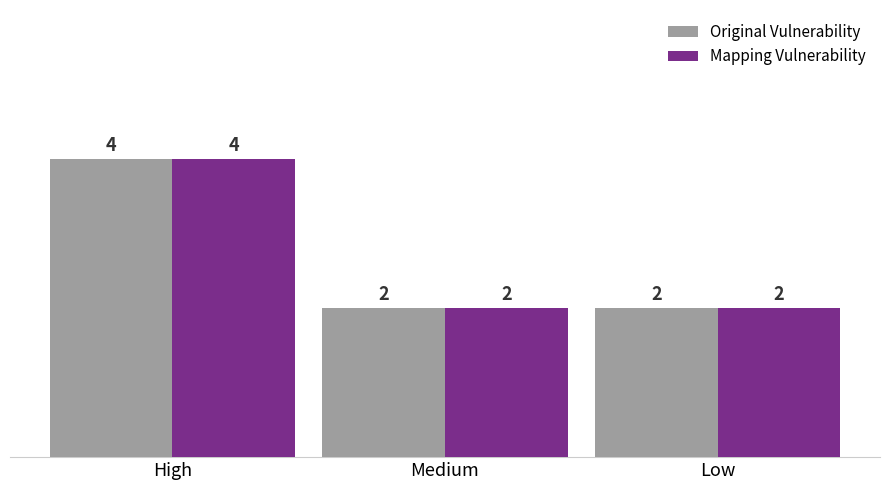

Read the Mapping Vulnerability value at High.

4